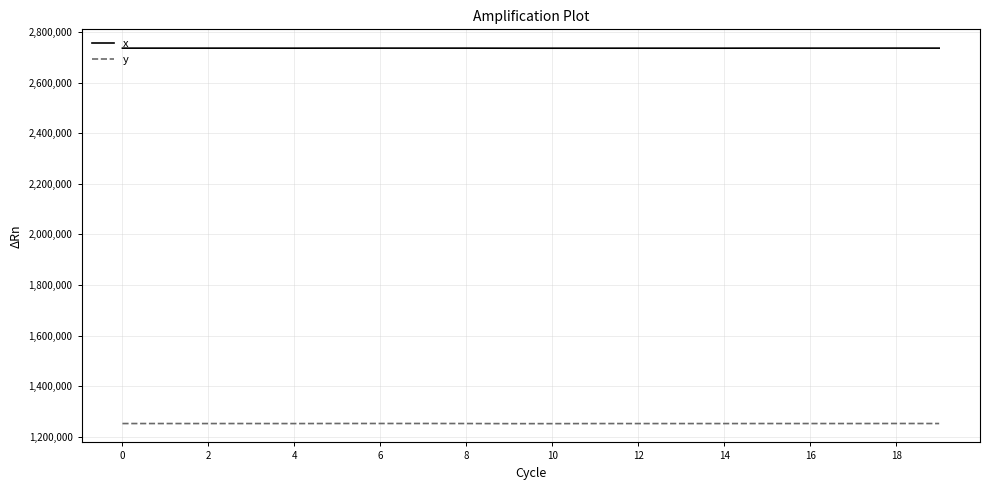

What is the greatest value displayed?

2736433.7